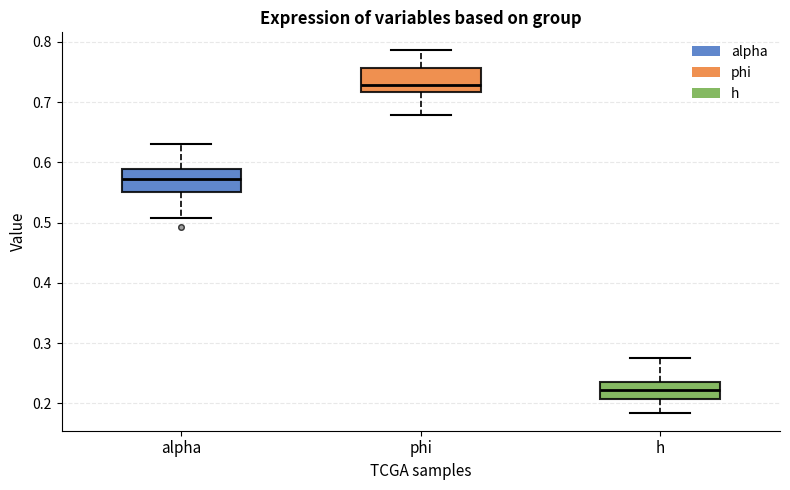

Reading left to right, read every box against the y-axis: the position of its median line, the range the box covers, and the ends of its whiskers. The values are not printed on the chart, so give them approximately, as read against the axis.

alpha: median 0.57, box 0.55 to 0.59, whiskers 0.51 to 0.63
phi: median 0.73, box 0.72 to 0.76, whiskers 0.68 to 0.79
h: median 0.22, box 0.21 to 0.24, whiskers 0.18 to 0.28